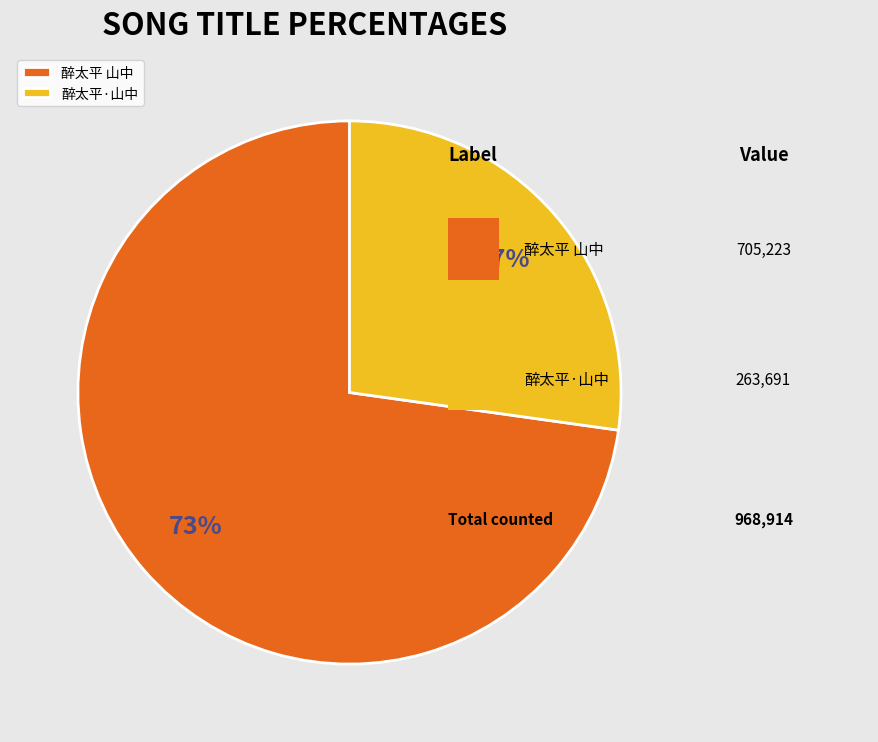

To the nearest percent, what portion does 醉太平·山中 represent?

27%